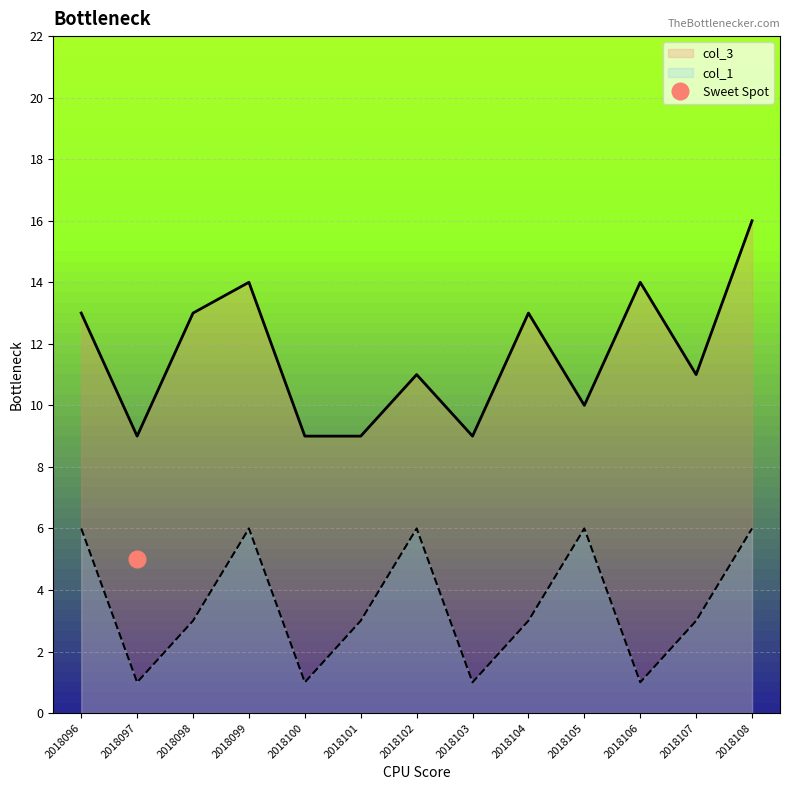

True or false: col_1 and col_3 intersect in this chart.

False